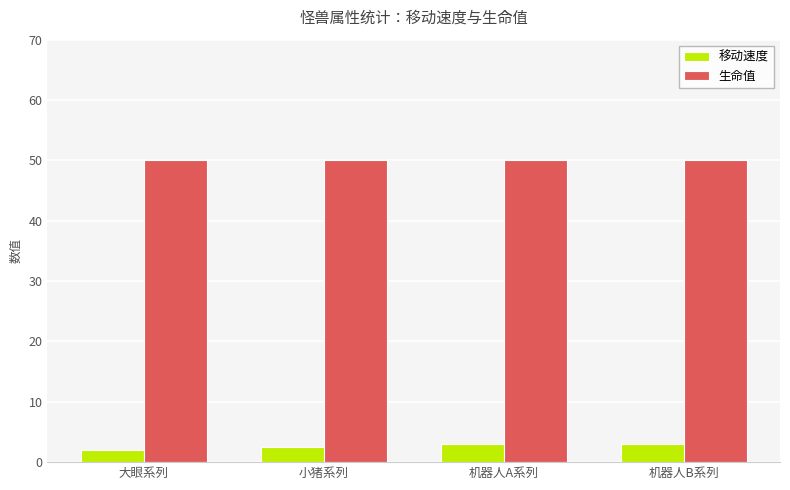

Rank the series by their average value, from highest to lowest.

生命值, 移动速度